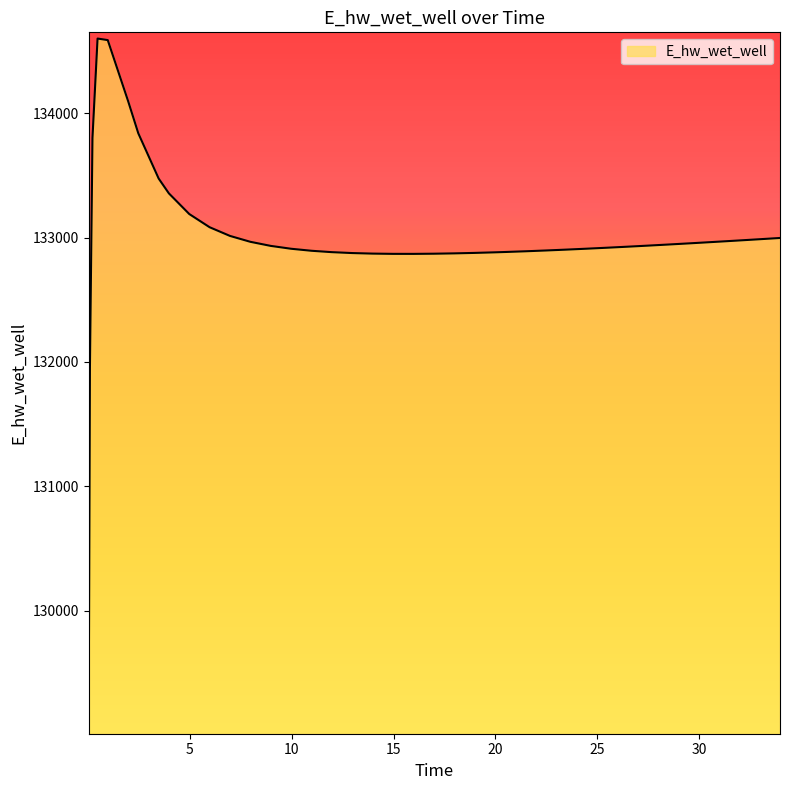

What is the smallest value displayed?

129059.8